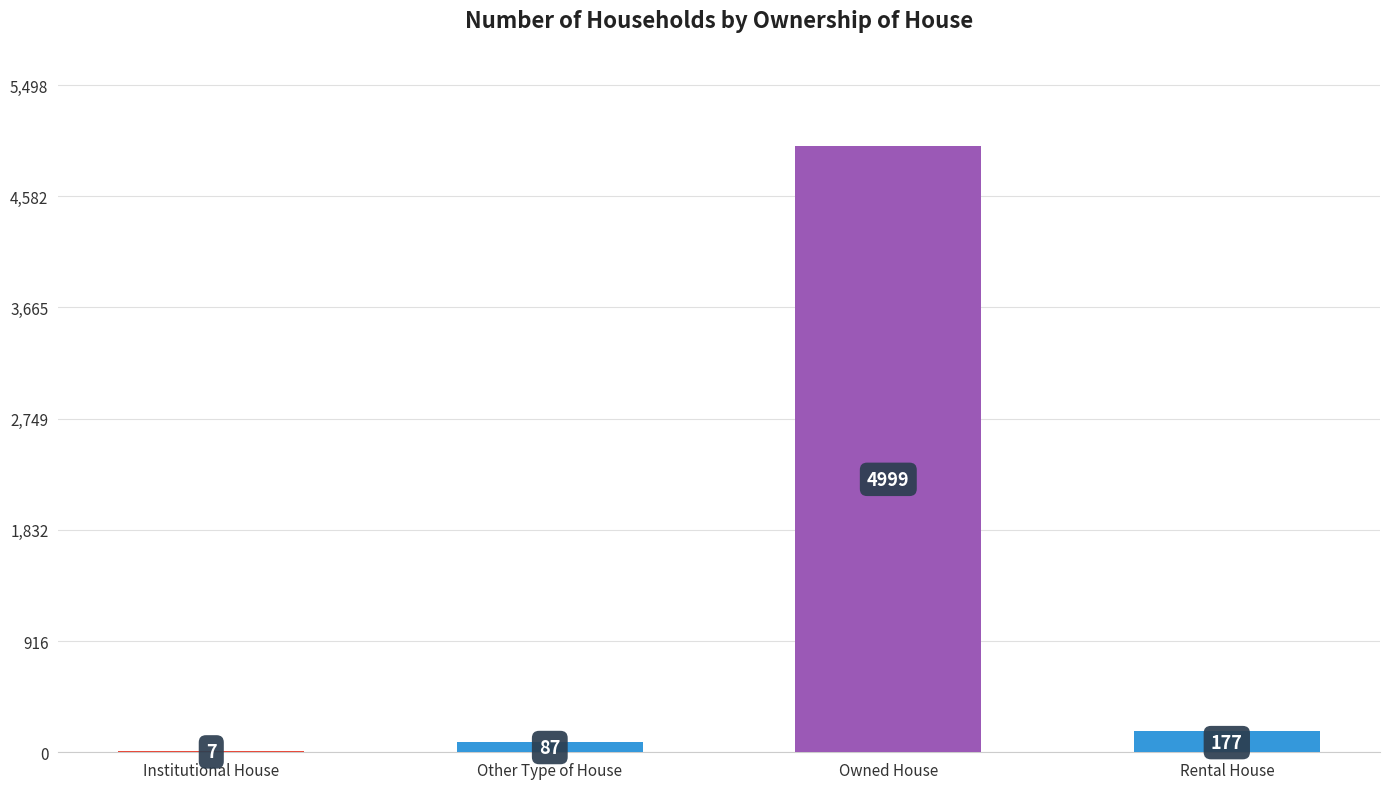

True or false: the data shows 7 at Institutional House.

True